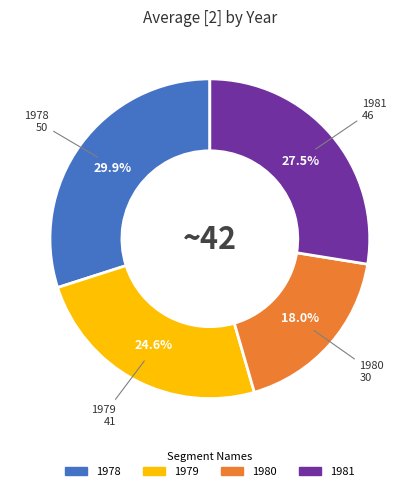

How many segments does this pie chart have?

4